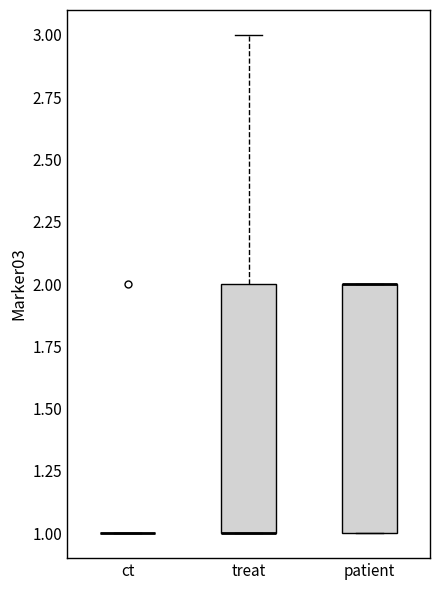

Where is the lower edge of the box for patient on the y-axis? The values are not printed on the chart, so give them approximately, as read against the axis.

1